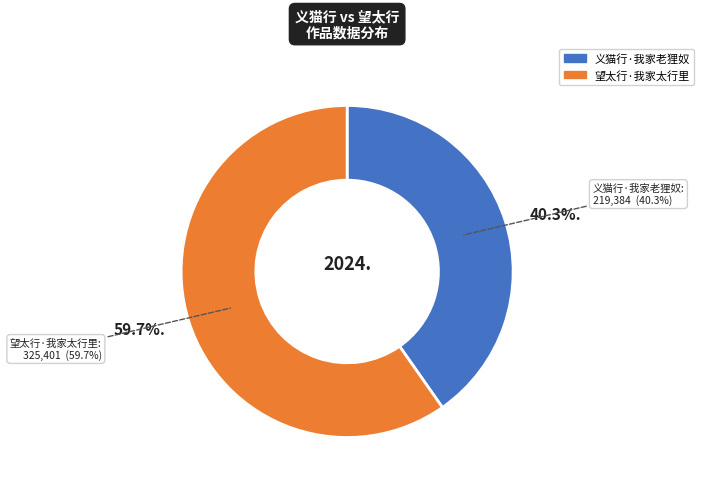

To the nearest percent, what is the difference between the largest and smallest slice percentages?

19%